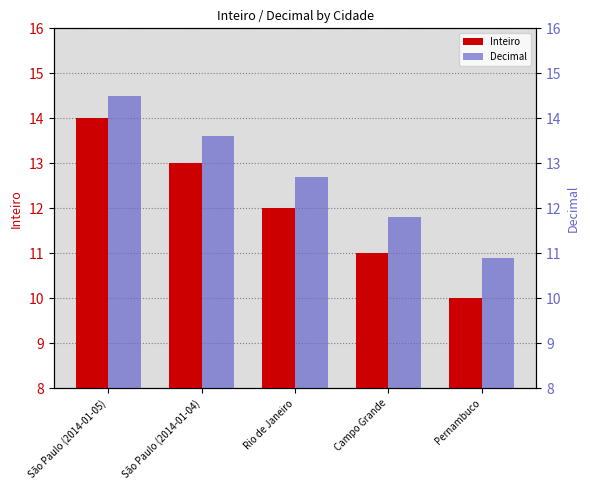

What is the label of the 1st bar from the right?

Pernambuco